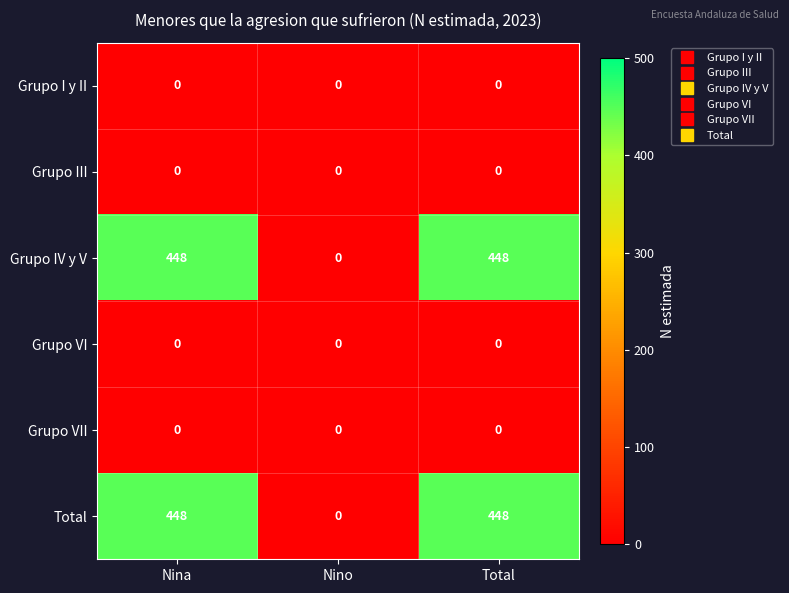

Reading right to left, transcribe all the data shown in this chart.

Grupo I y II: 0	0	0
Grupo III: 0	0	0
Grupo IV y V: 448	0	448
Grupo VI: 0	0	0
Grupo VII: 0	0	0
Total: 448	0	448